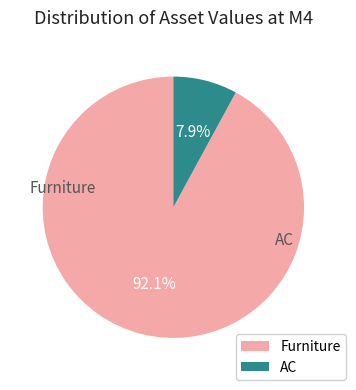

Count the number of slices in the pie.

2